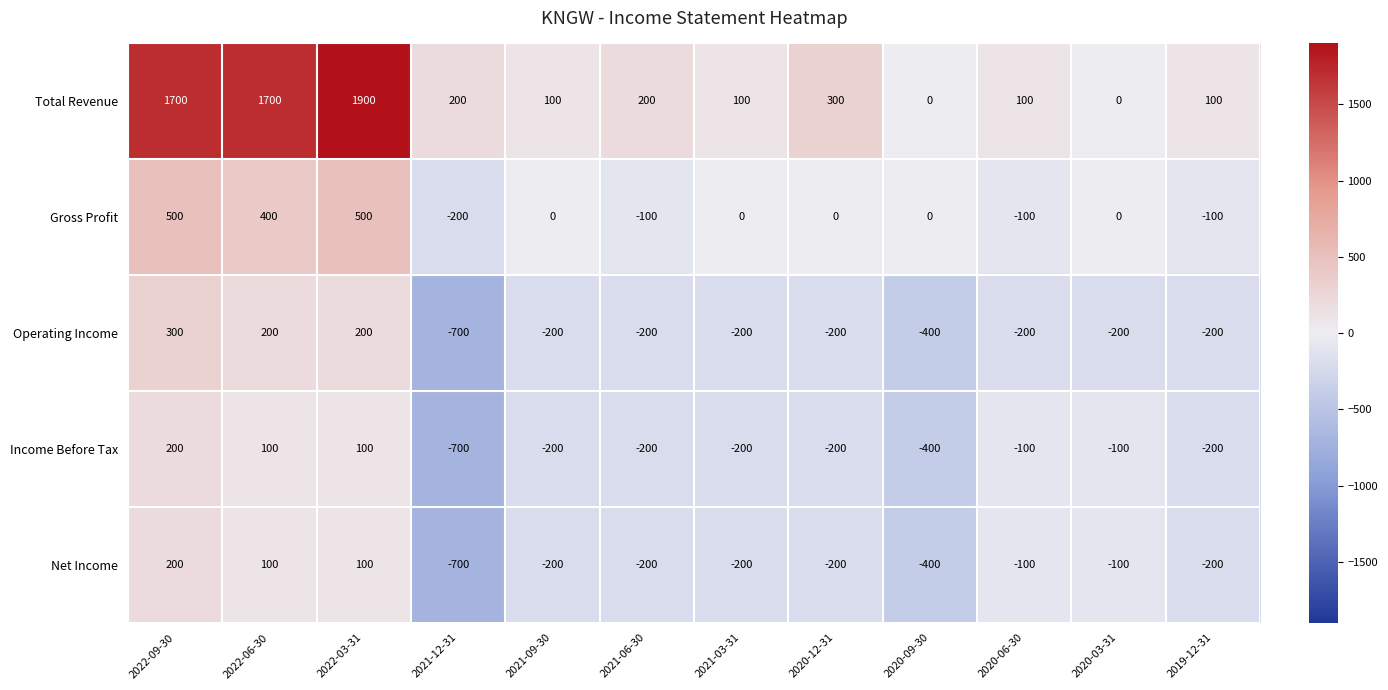

Count the Income Before Tax values in the range -200 to 100.

9